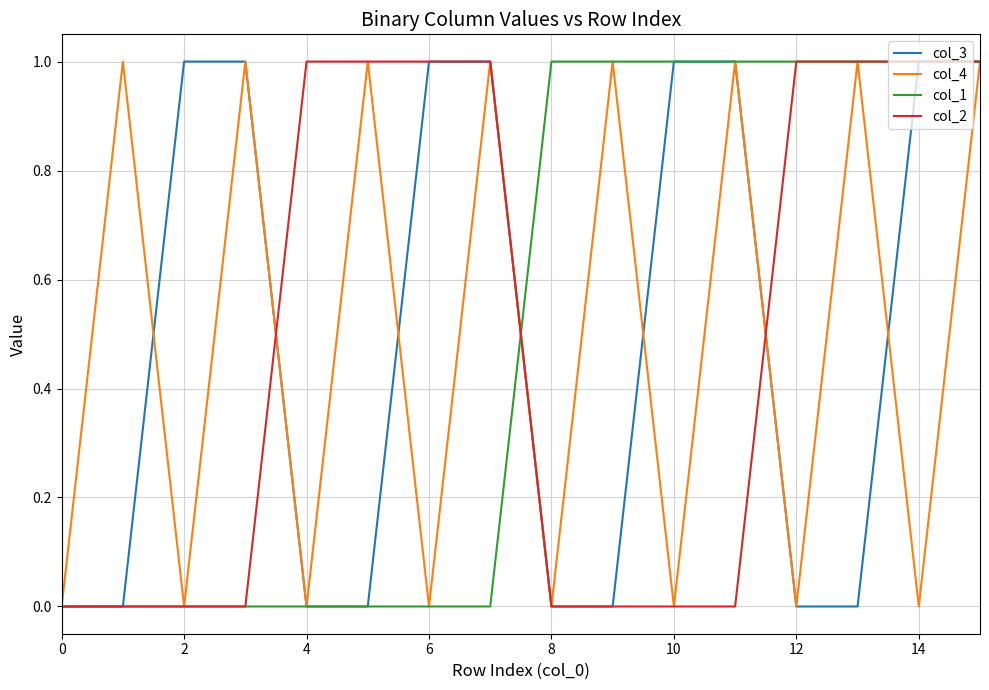

True or false: col_2 has more than 0 points higher than both neighbors.

False